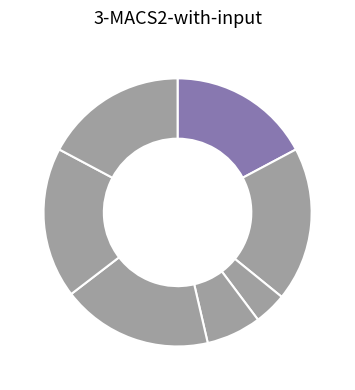

How many slices are in this pie chart?

7